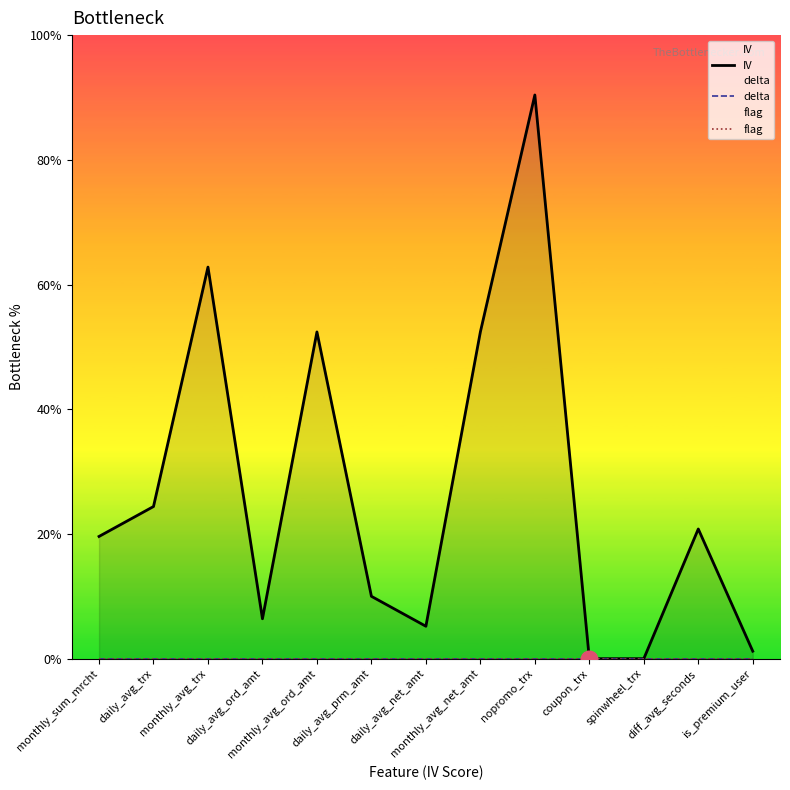

What position from the right is diff_avg_seconds?

2